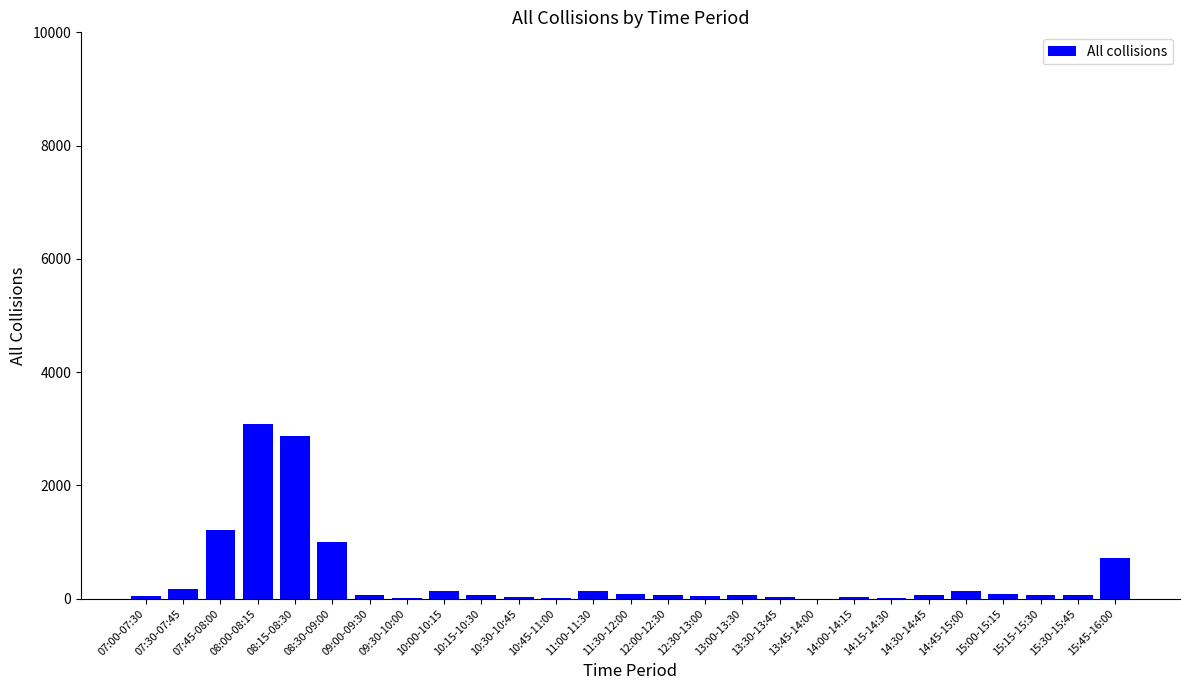

What is the change in value from 08:30-09:00 to 10:00-10:15?

-867